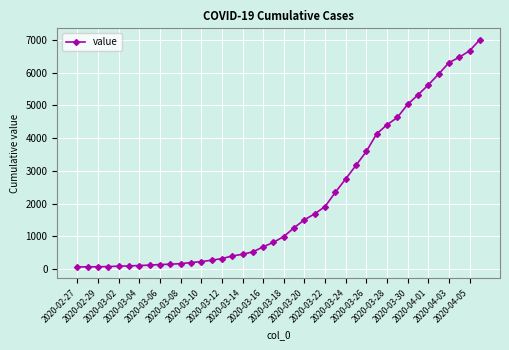

What is the greatest value displayed?

7003